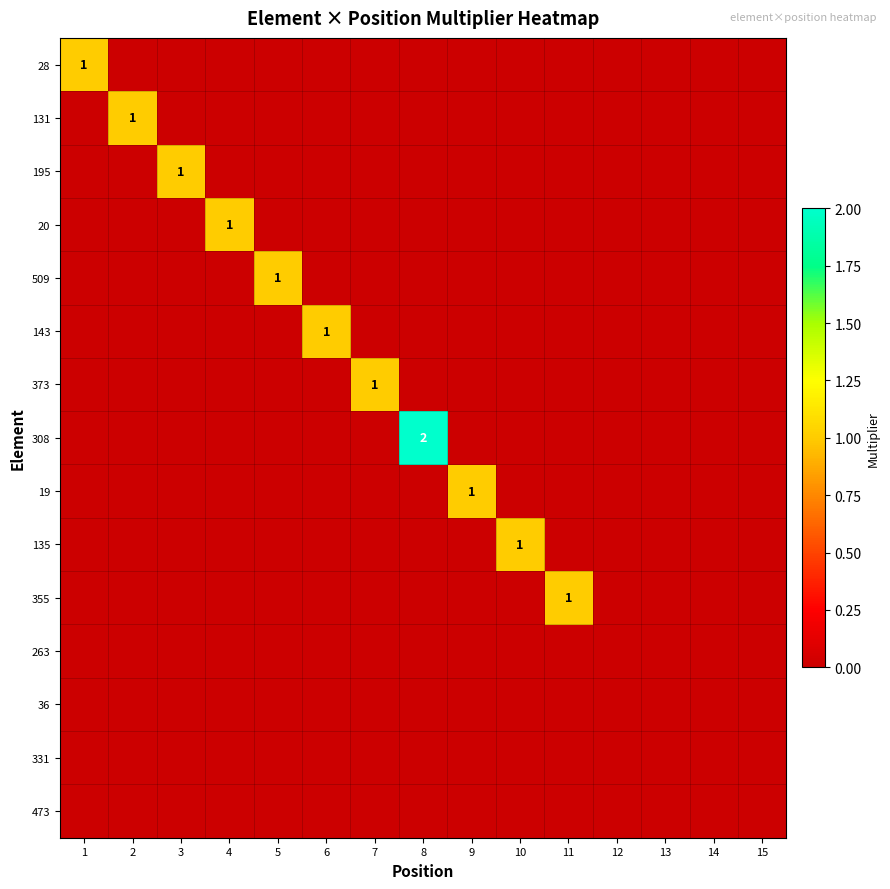

The value of 355 at 3 is 0. True or false?

True